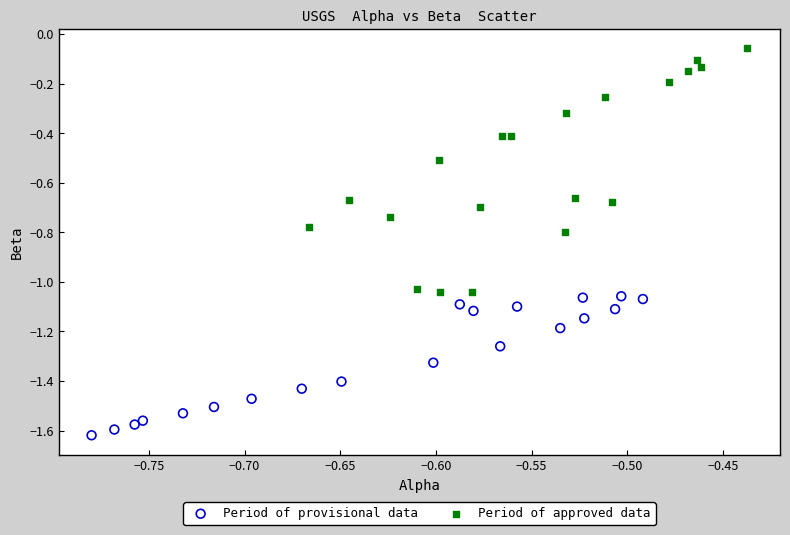

Which series contains the lowest Y value?

Period of provisional data